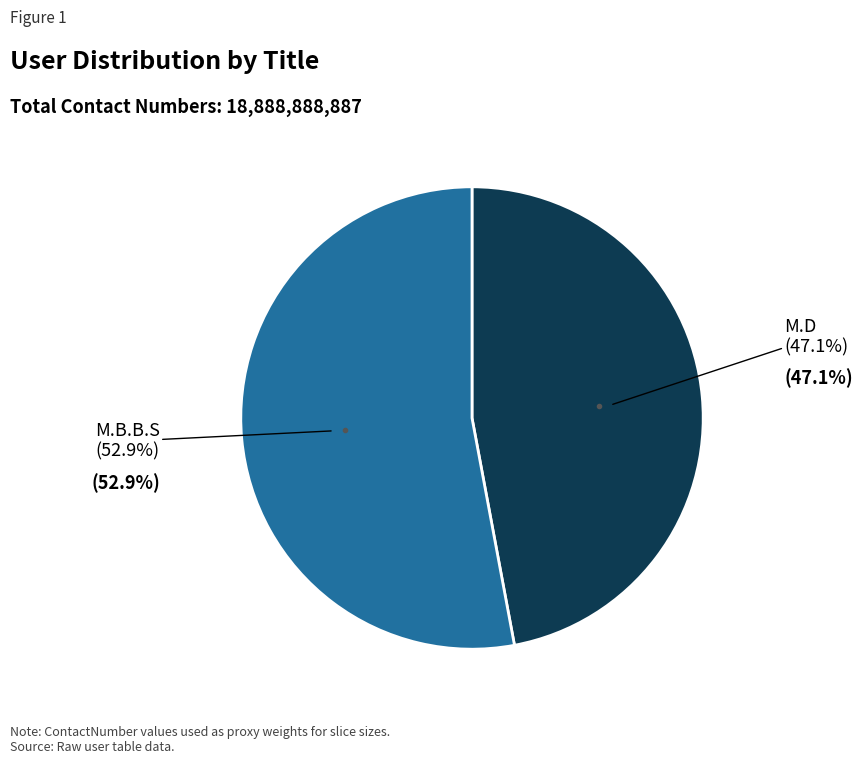

Is there any slice that represents more than half of the pie?

Yes